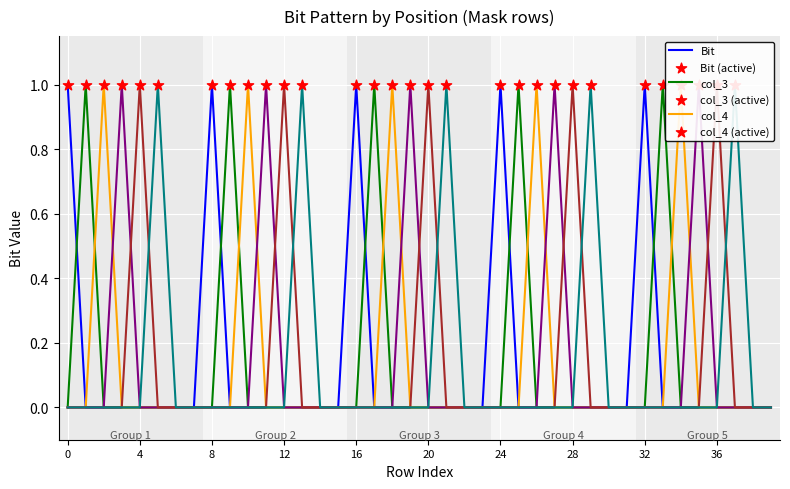

Which series contains the highest Y value?

Bit